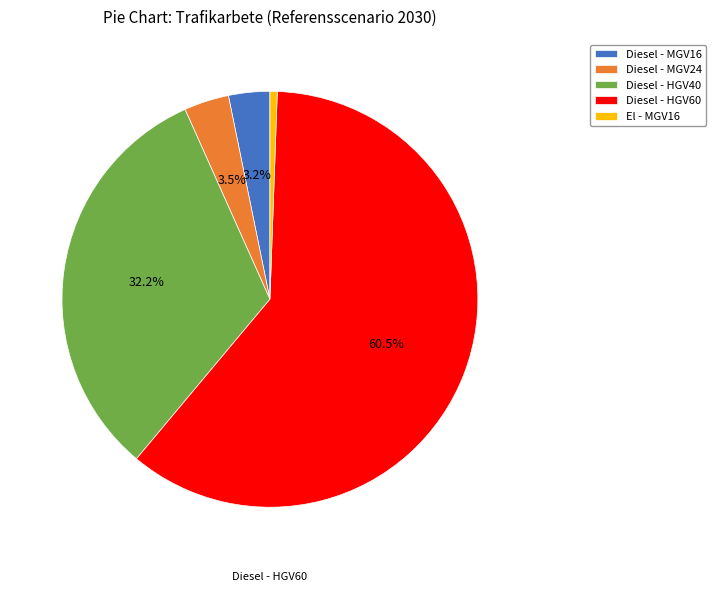

Which slice is the smallest?

El - MGV16